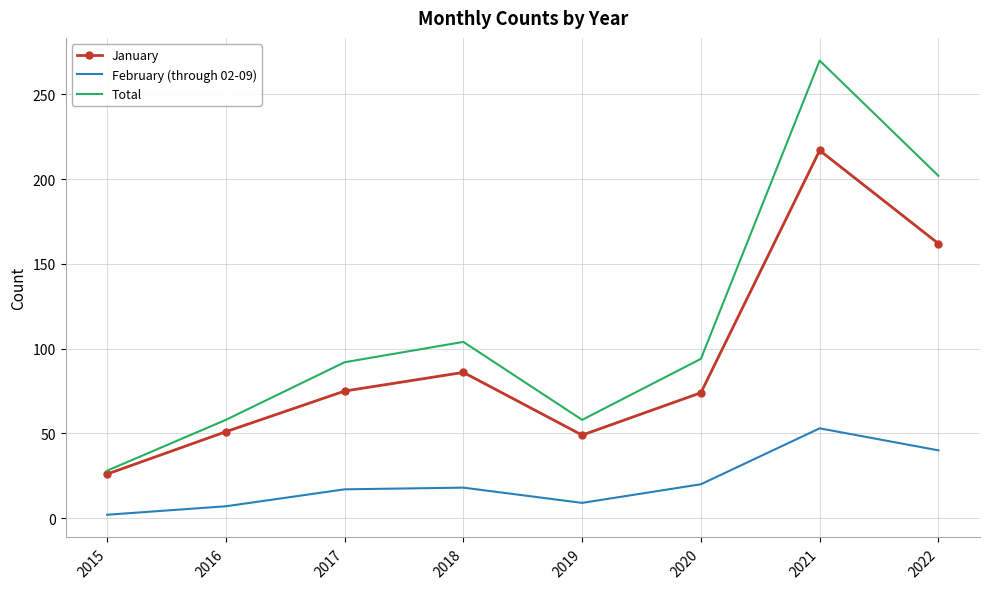

How many series are shown in this chart?

3